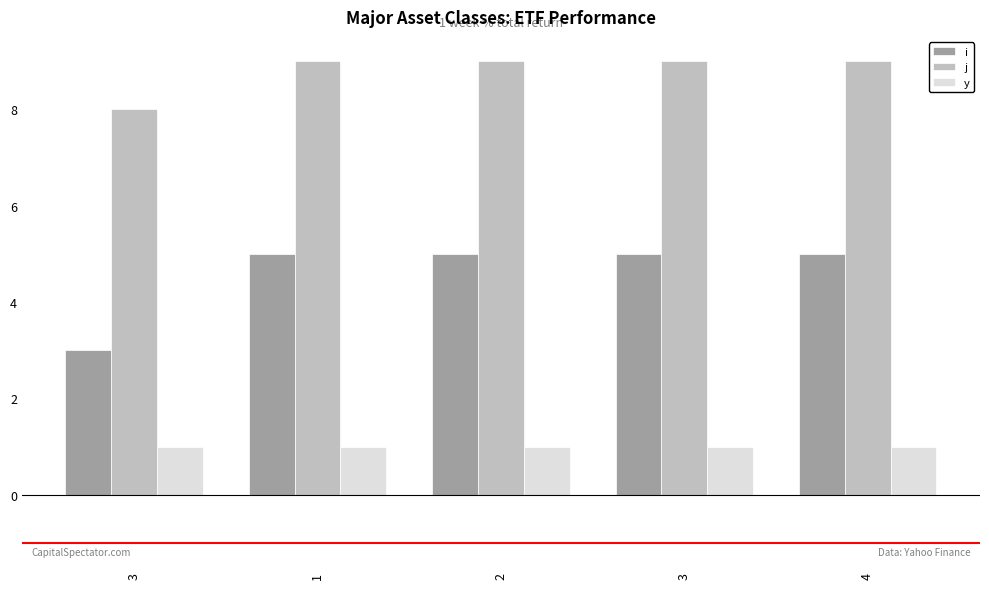

Are the bars horizontal?

No